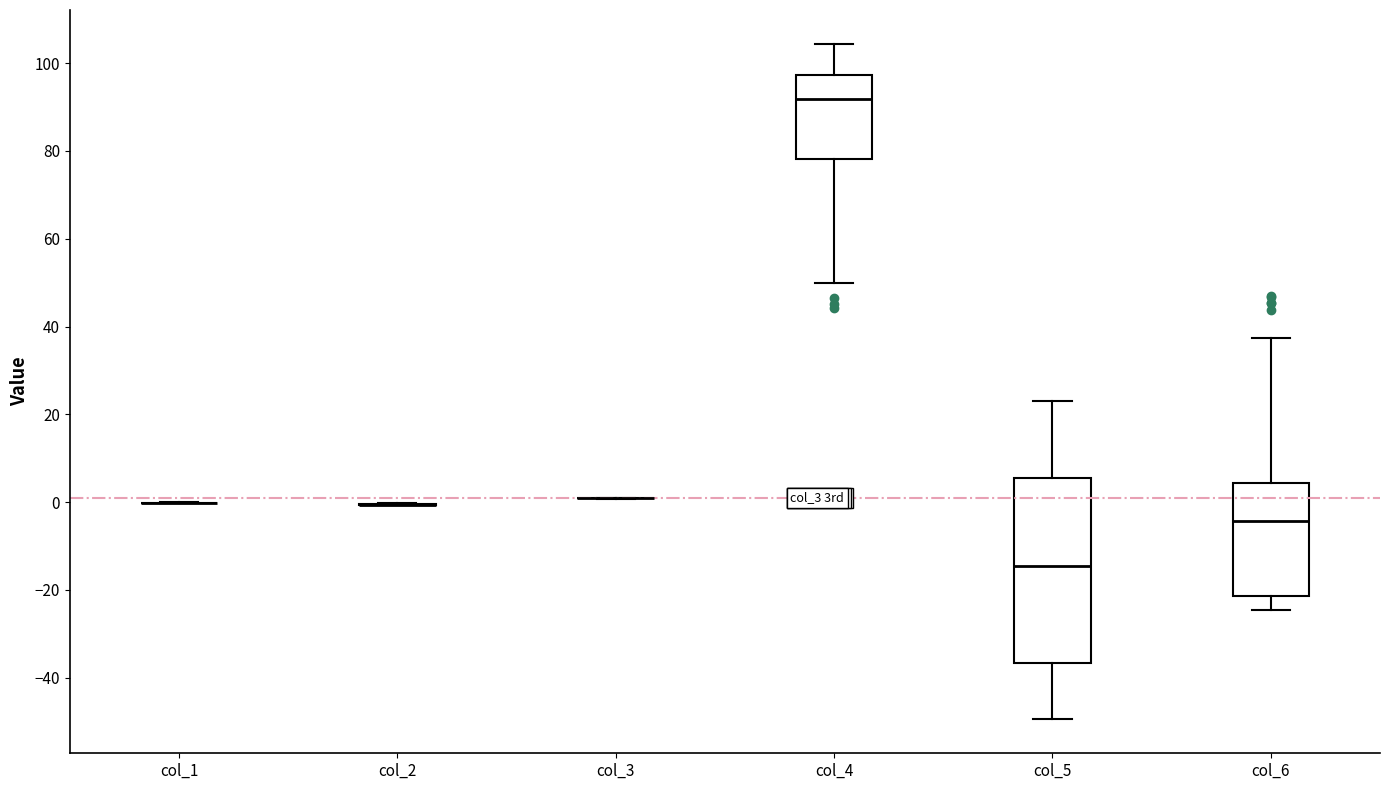

Reading left to right, read every box against the y-axis: the position of its median line, the range the box covers, and the ends of its whiskers. The values are not printed on the chart, so give them approximately, as read against the axis.

col_1: box collapsed to a line at 0, whiskers 0 to 0
col_2: box collapsed to a line at 0, whiskers 0 to 0
col_3: box collapsed to a line at 0, whiskers 0 to 0
col_4: median 92, box 78 to 98, whiskers 50 to 104
col_5: median -14, box -36 to 6, whiskers -50 to 22
col_6: median -4, box -22 to 4, whiskers -24 to 38